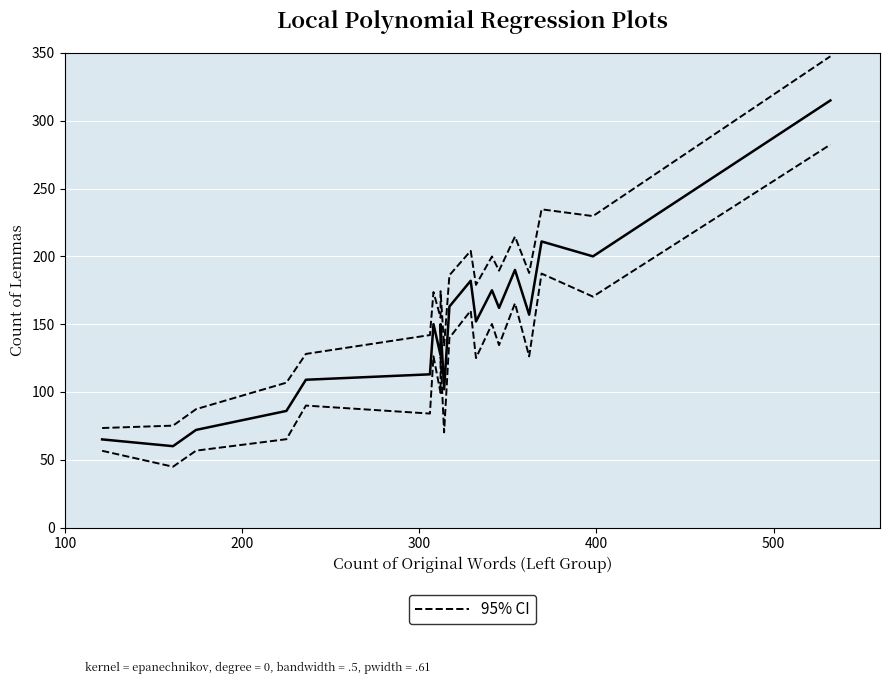

The value of Count of Lemmas (fit) at 8 is 72.9. True or false?

False